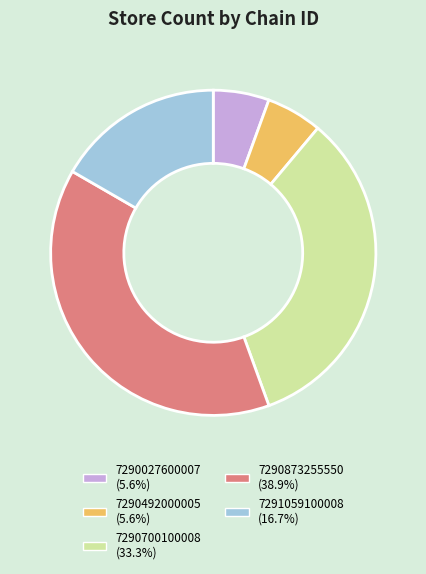

Is it true that 7290700100008 is 44% of the pie?

False